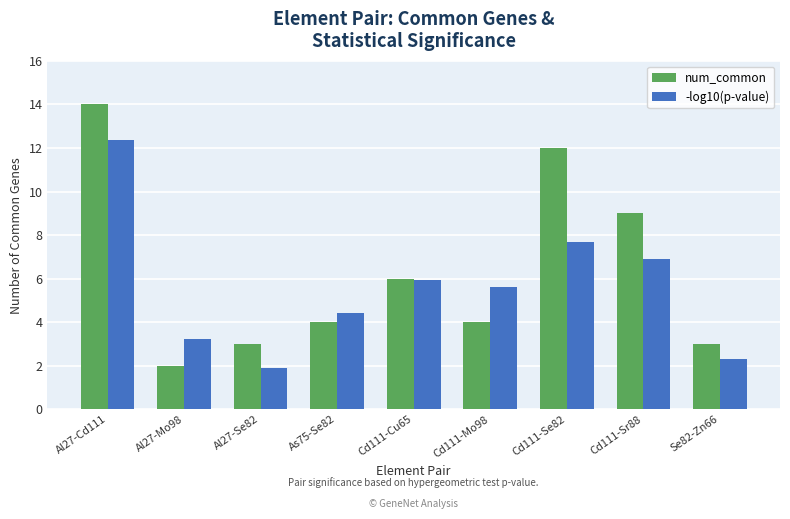

What is the average value of the num_common series?

6.3